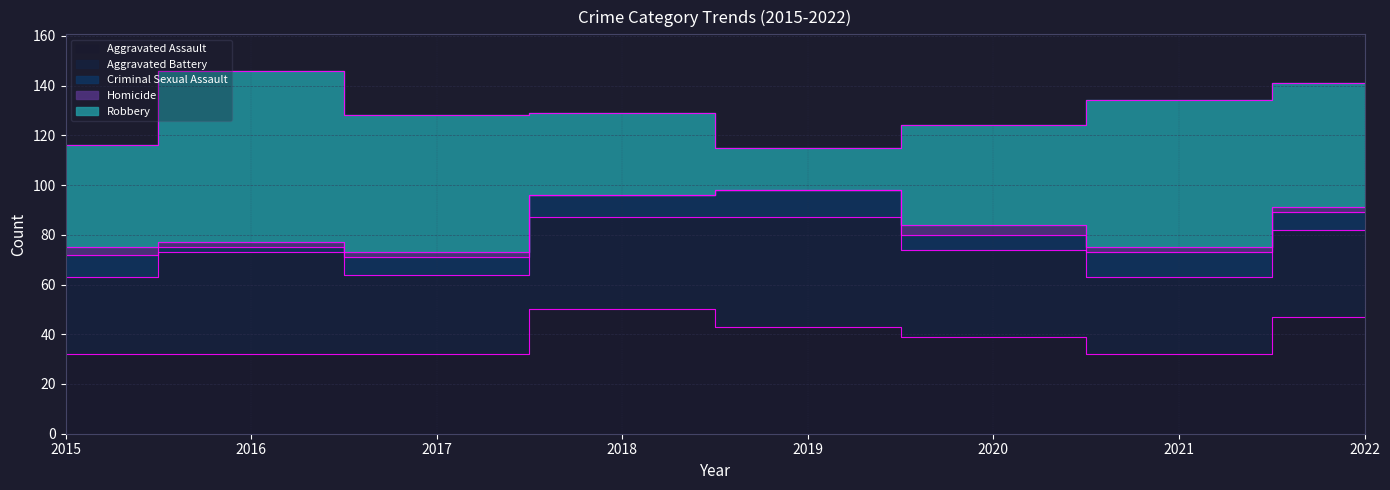

What are all the series names shown in the legend?

Aggravated Assault, Aggravated Battery, Criminal Sexual Assault, Homicide, Robbery